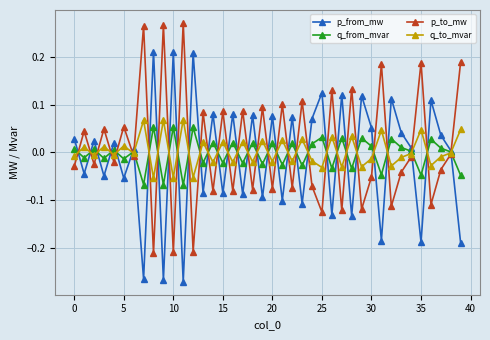

Which series ends up on top after the final intersection of p_from_mw and p_to_mw?

p_to_mw